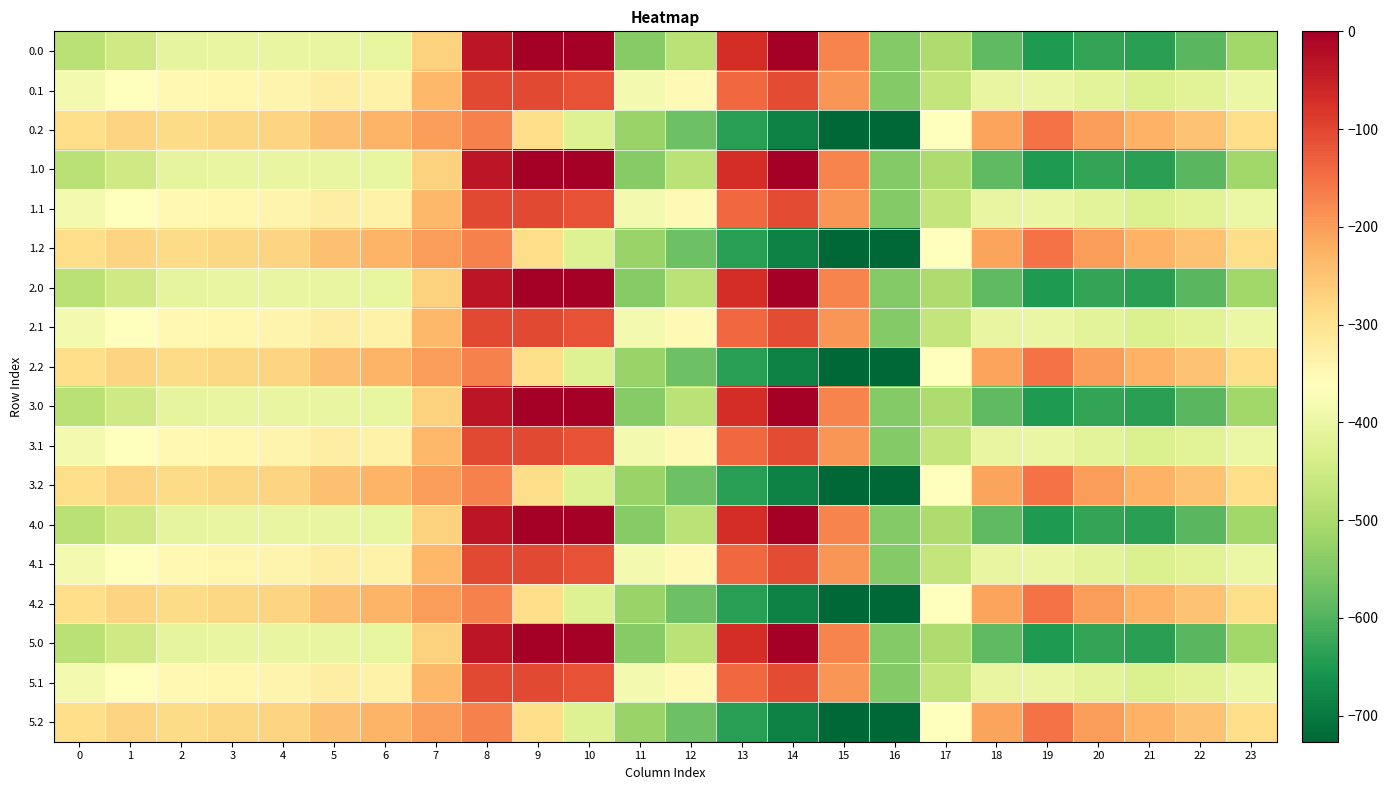

What is the difference between the highest and lowest values at 3?

123.4